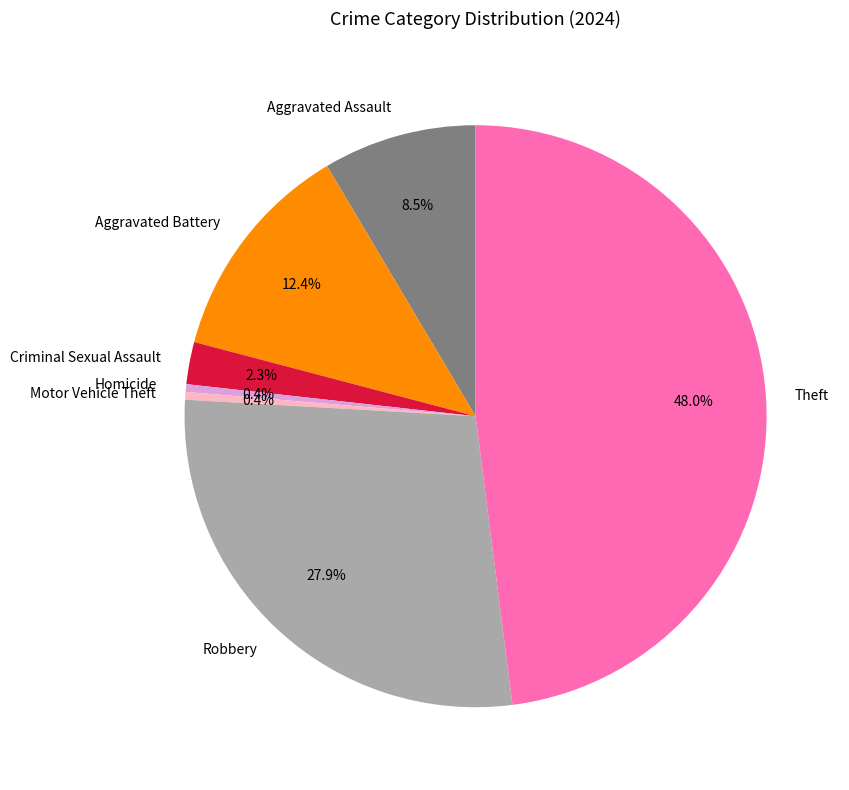

Do Robbery and Aggravated Battery together represent more than half of the pie?

No